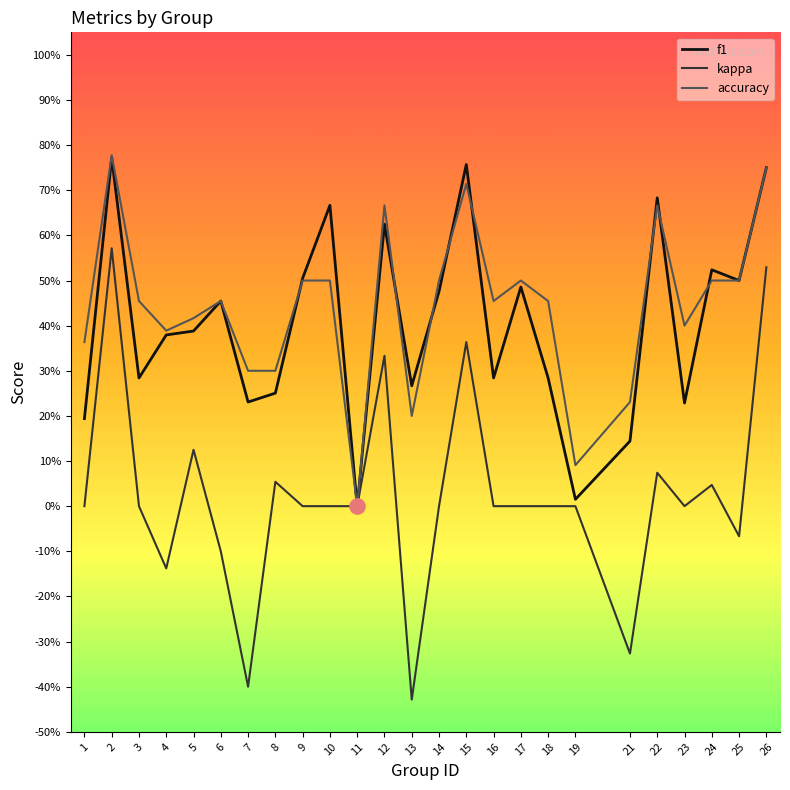

What is the total value across all series at 4?

0.6